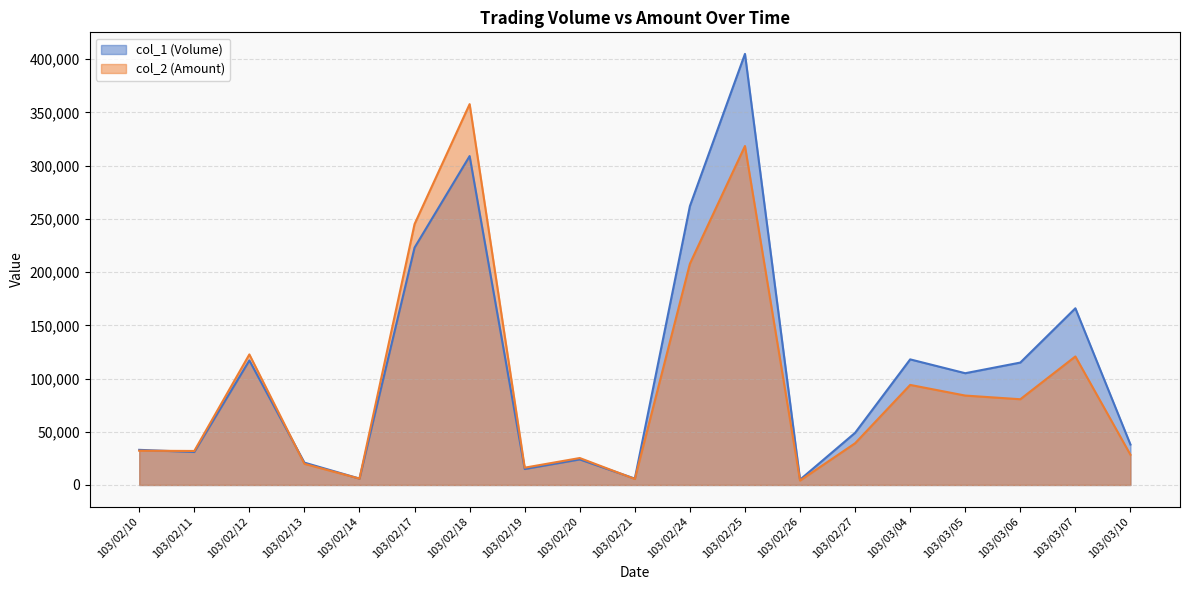

At which category is the sum across all series the highest?

103/02/25